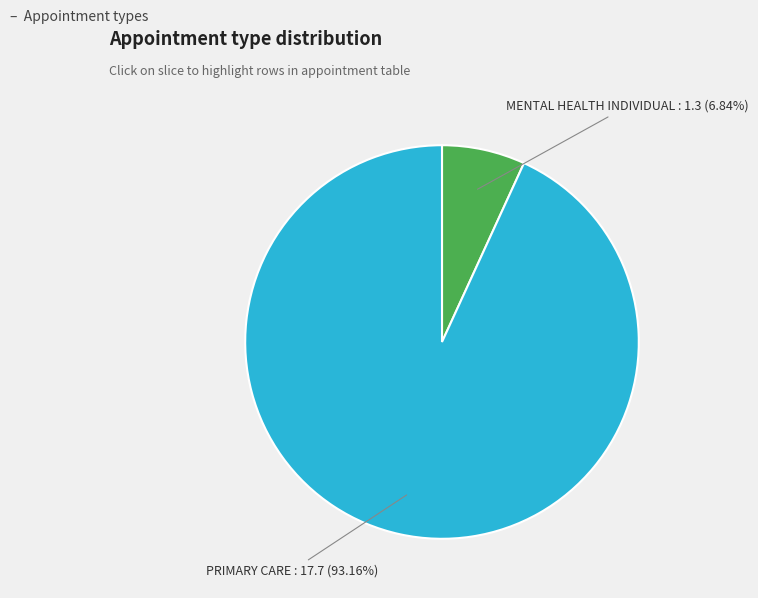

What is the largest slice in the pie chart?

PRIMARY CARE